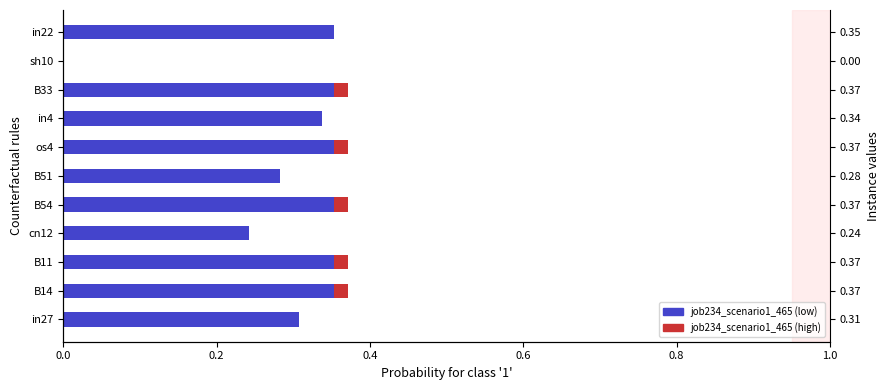

How many data points does each series have?

11